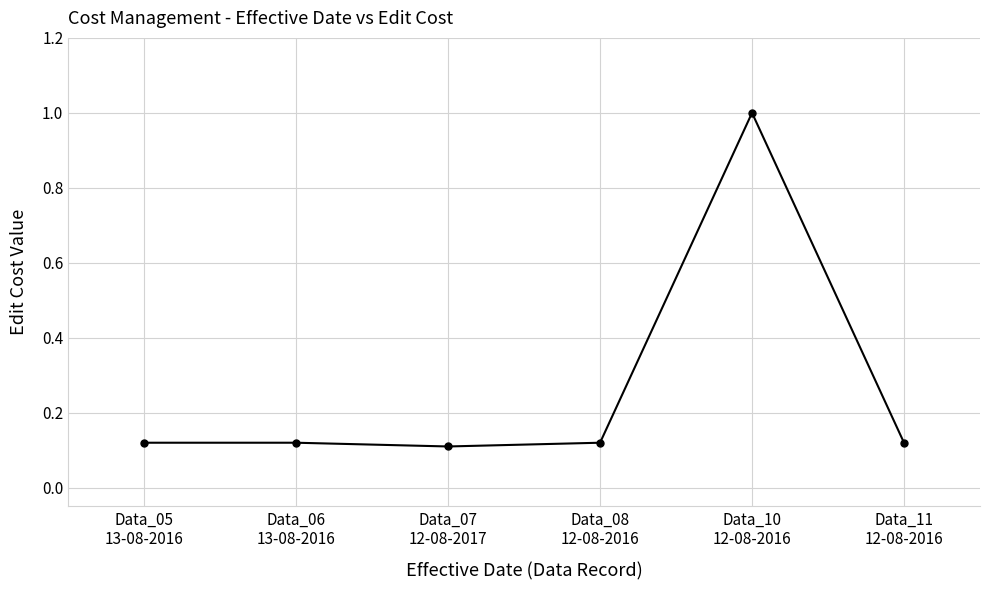

How many data points does each series have?

6